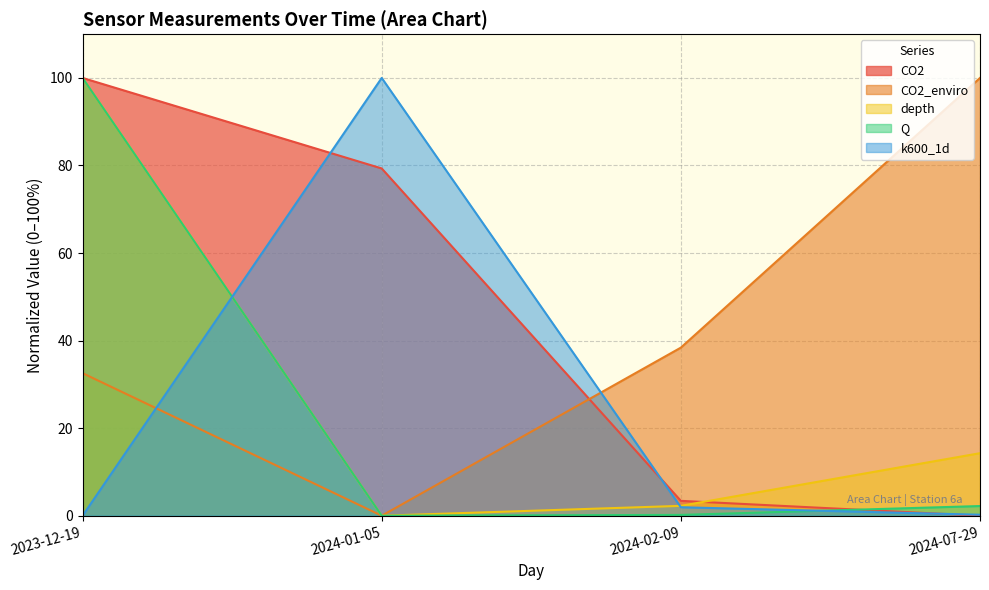

At which category does the chart reach its minimum across all series?

2024-07-29